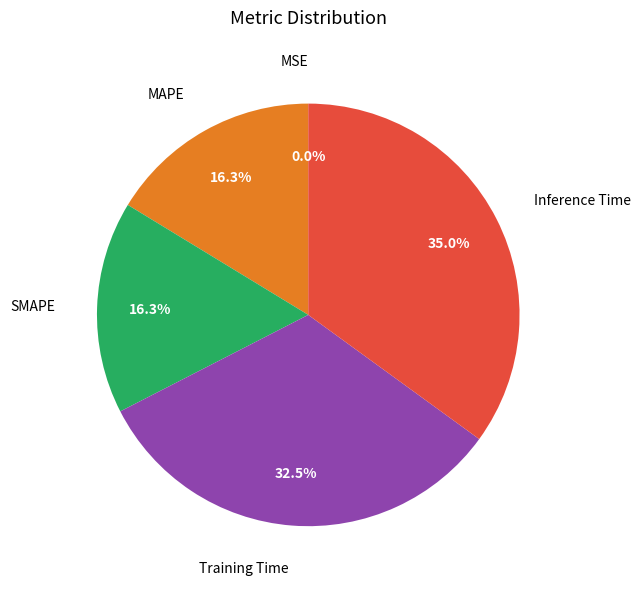

Is there a majority slice in this chart?

No